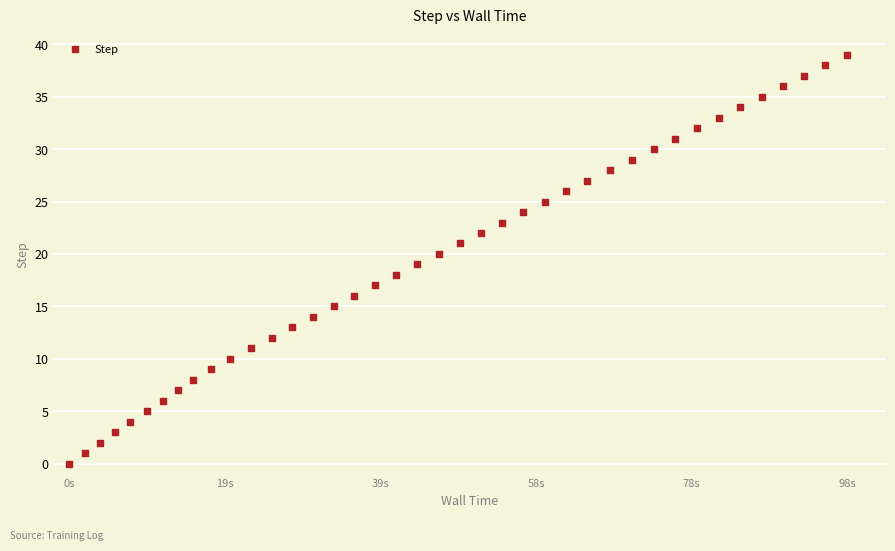

Count the number of points in this scatter plot.

40